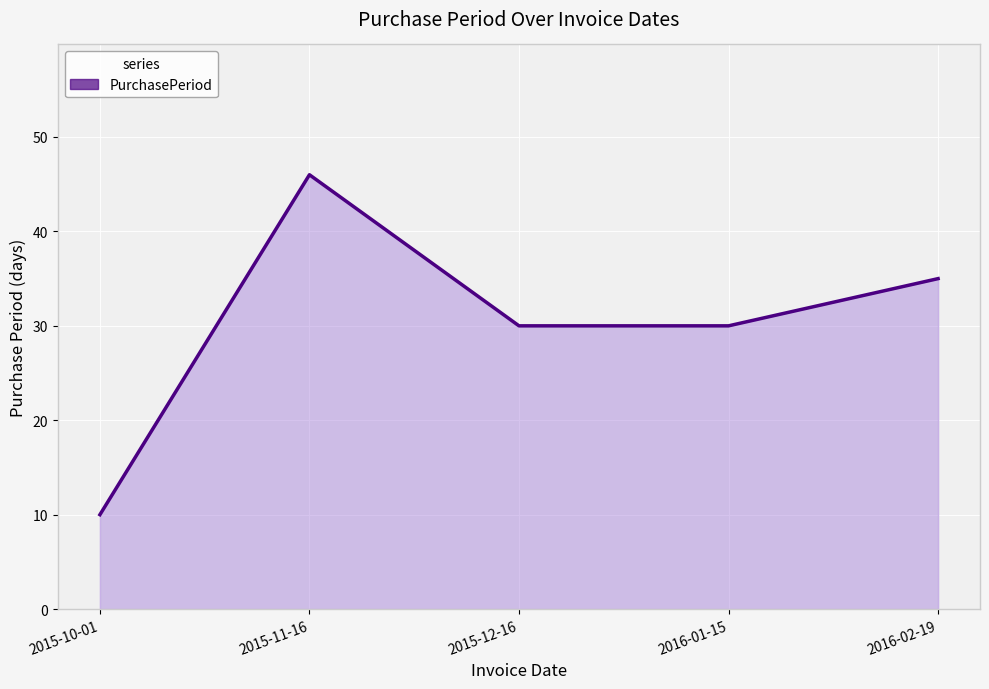

What is the sum of all values?

151